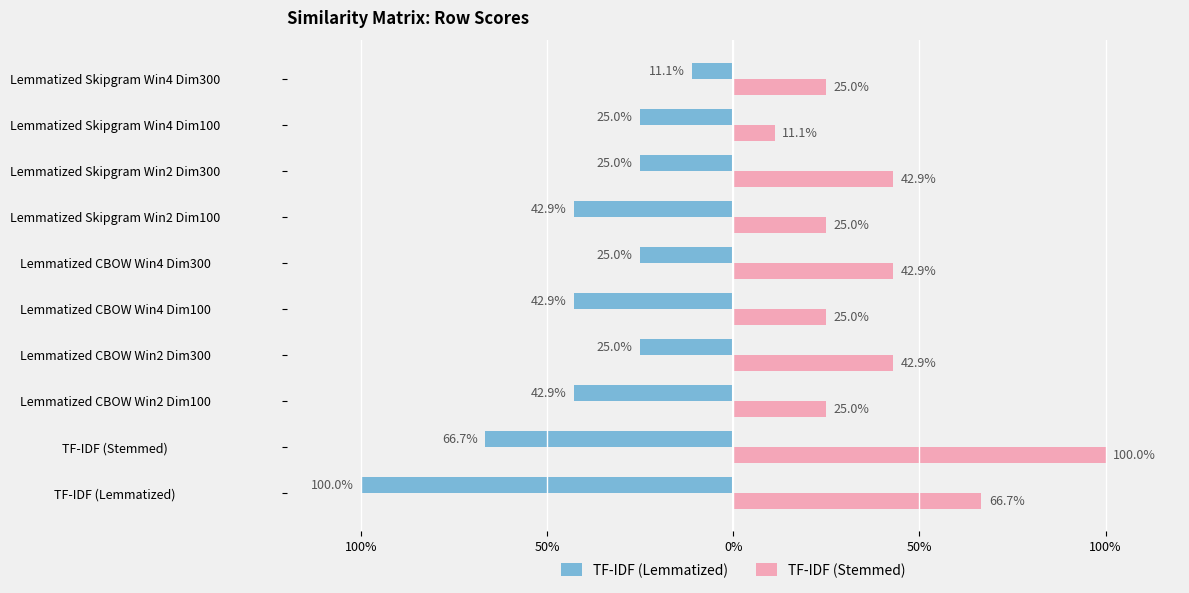

What is the highest value of the TF-IDF (Stemmed) series?

1.0